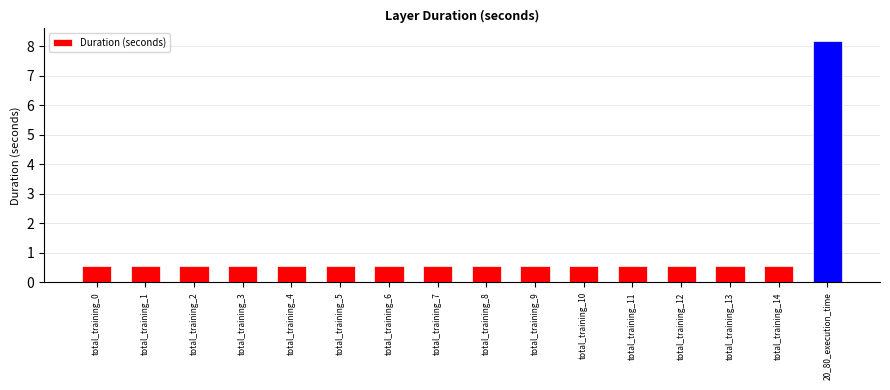

What is the sum of all values?

16.4